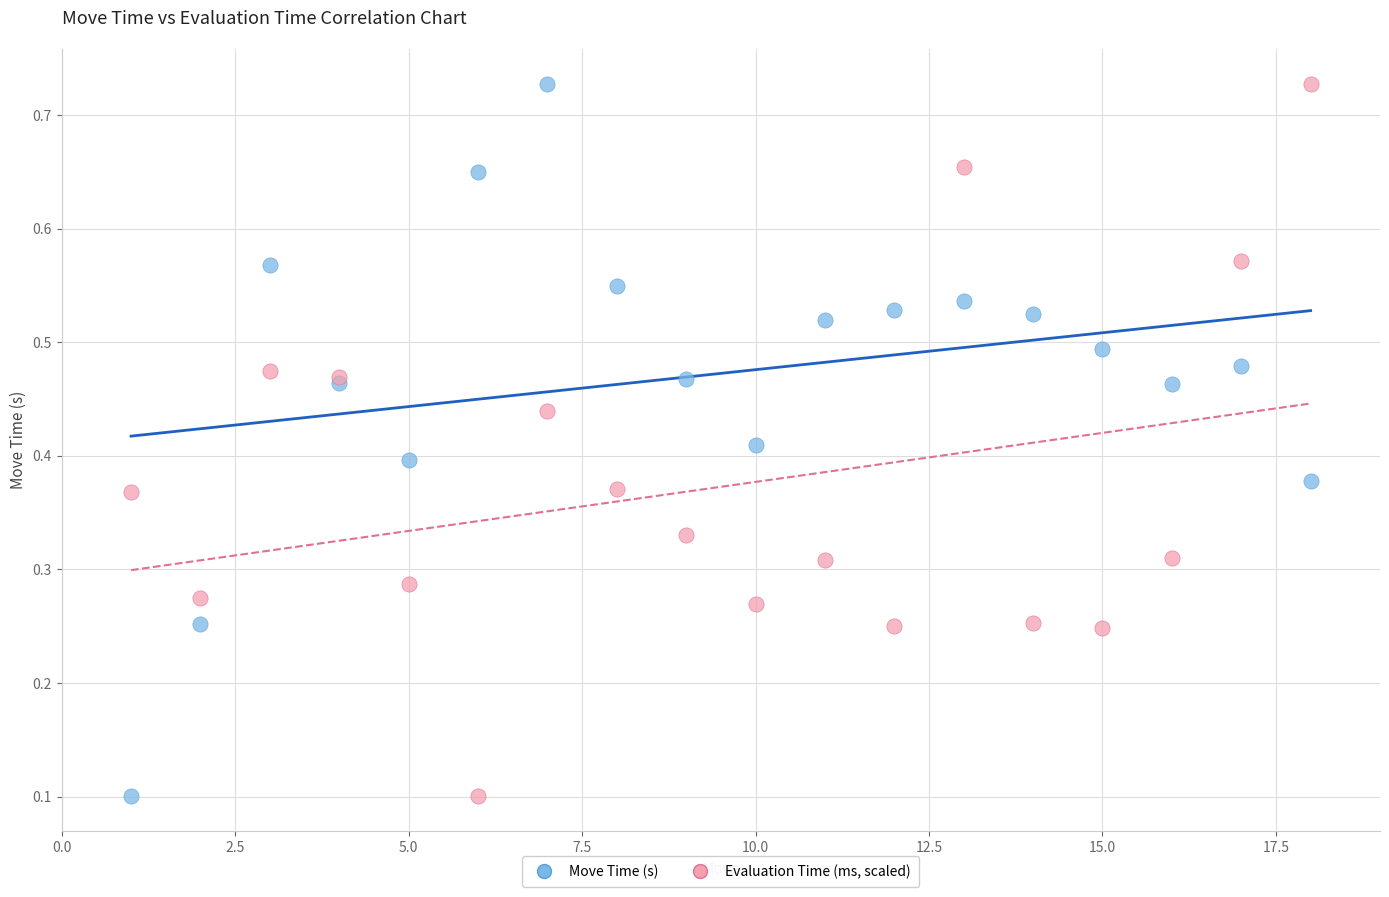

What is the X range (max minus min) for the scatter plot?

17.0